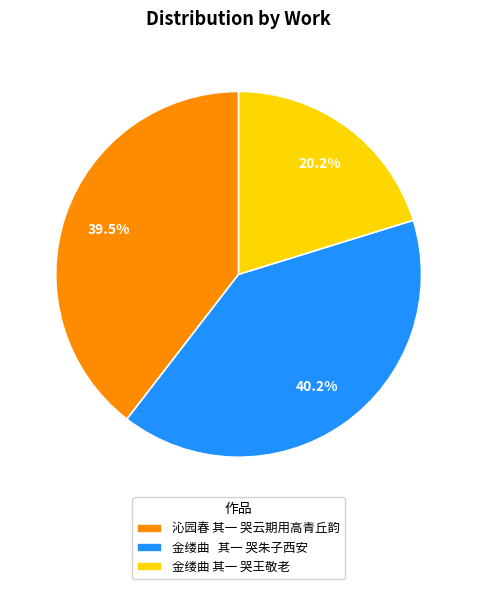

To the nearest percent, what is the difference between the 金缕曲 其一 哭王敬老 and 沁园春 其一 哭云期用高青丘韵 slice percentages?

19%